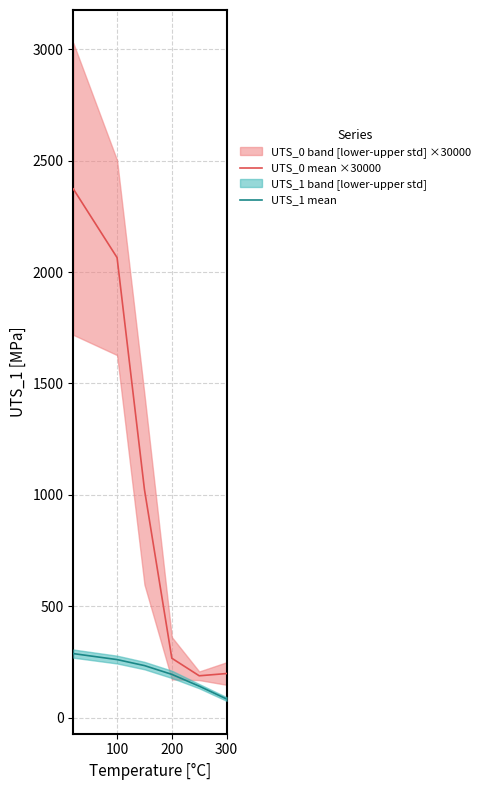

How many distinct data groups are displayed?

2